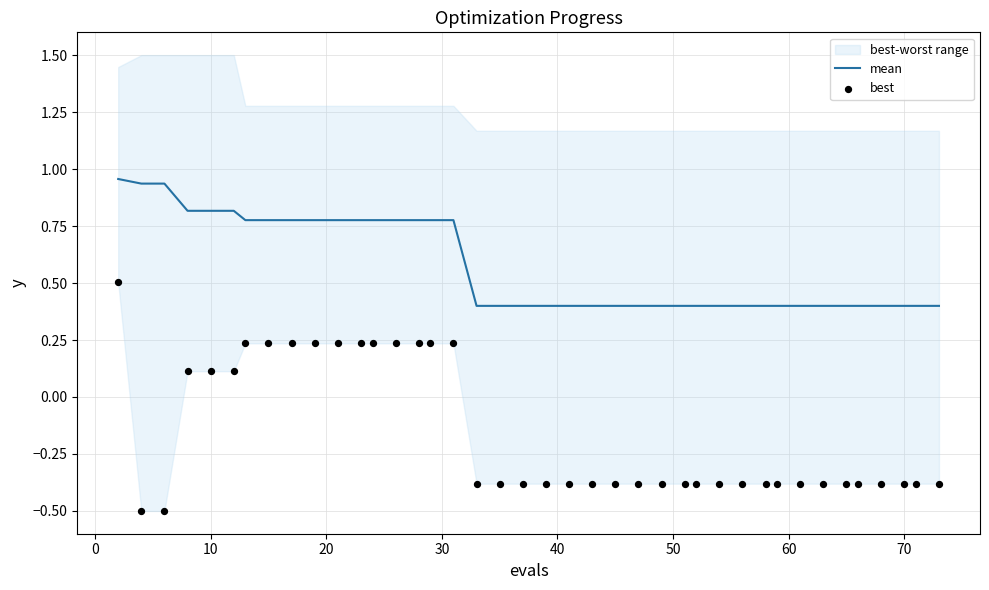

Which series contains the lowest Y value?

best